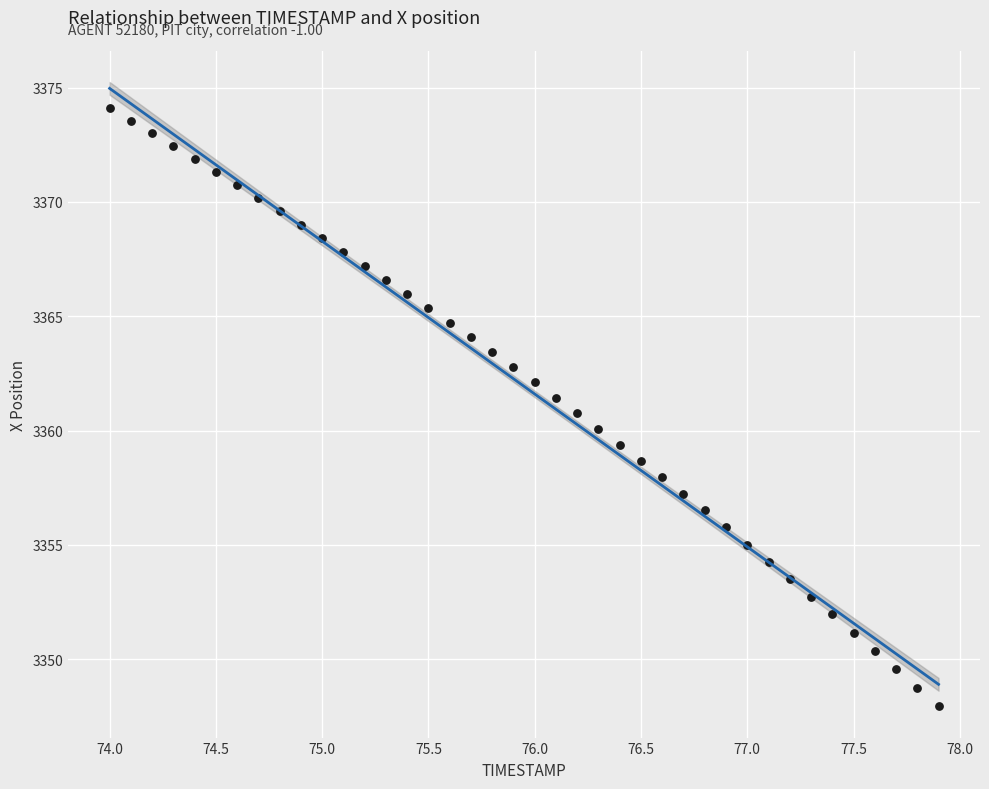

What is the range of X values (max minus min)?

3.9